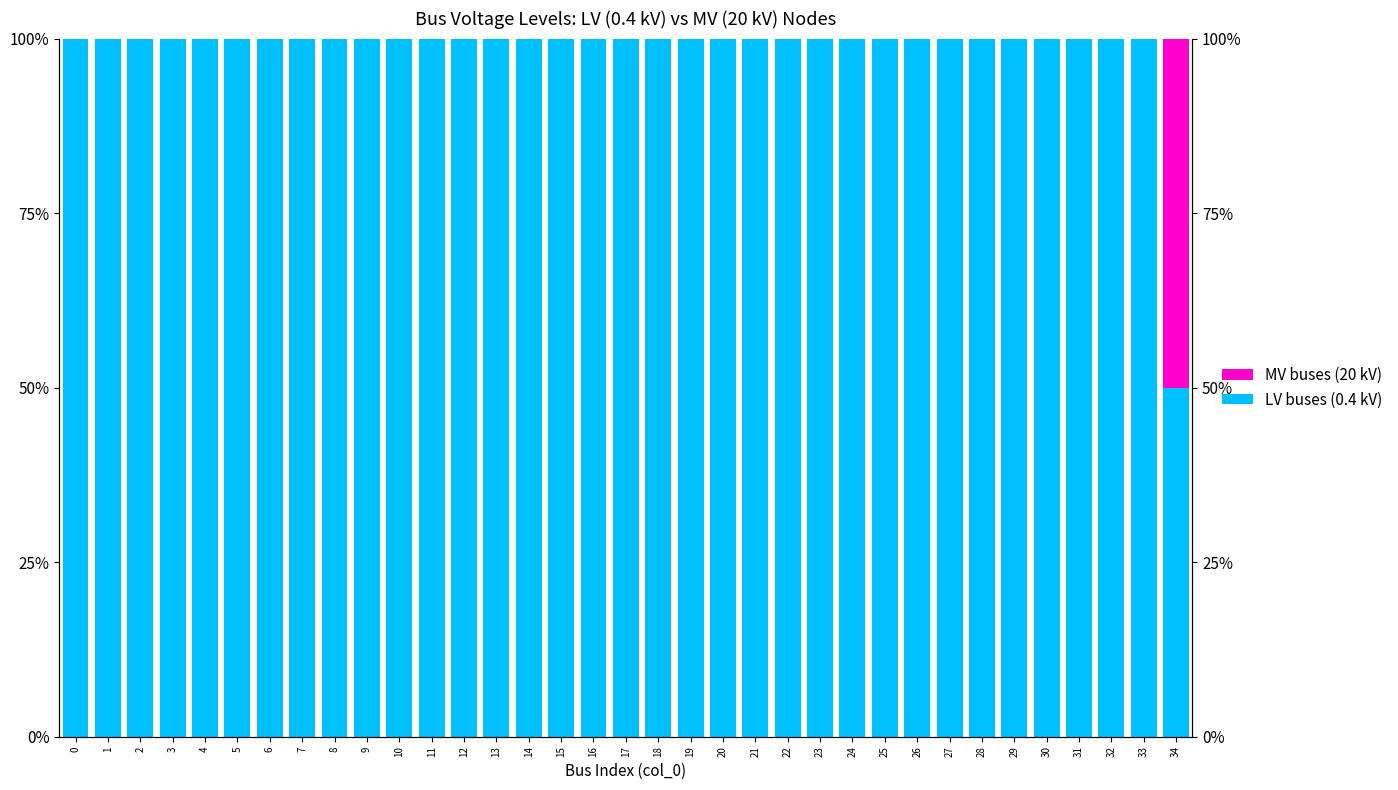

List the labels in order of LV buses (0.4 kV) value, smallest first.

34, 0, 1, 2, 3, 4, 5, 6, 7, 8, 9, 10, 11, 12, 13, 14, 15, 16, 17, 18, 19, 20, 21, 22, 23, 24, 25, 26, 27, 28, 29, 30, 31, 32, 33